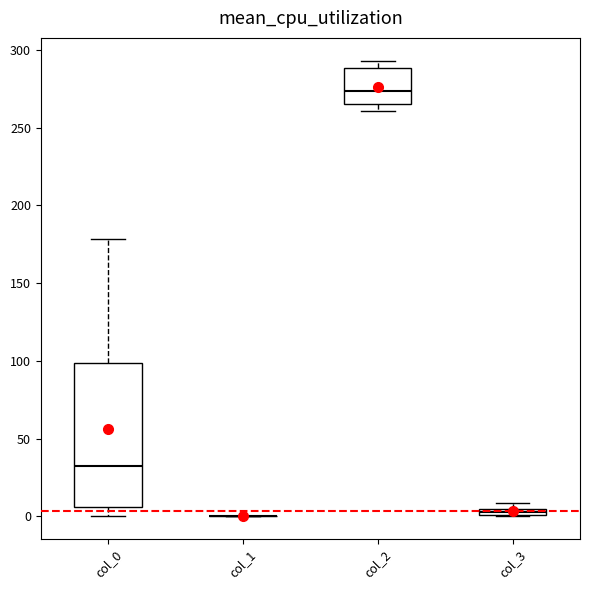

Comparing the boxes themselves (not the whiskers), which one is the tallest?

col_0